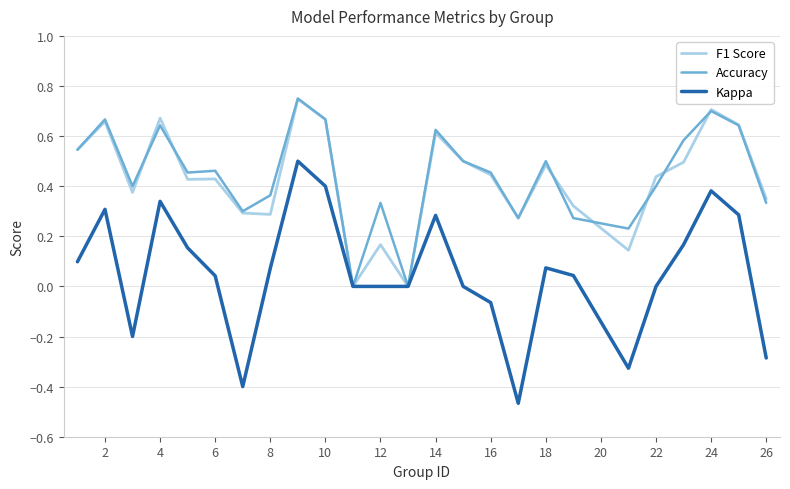

Which series has the widest spread of values?

Kappa